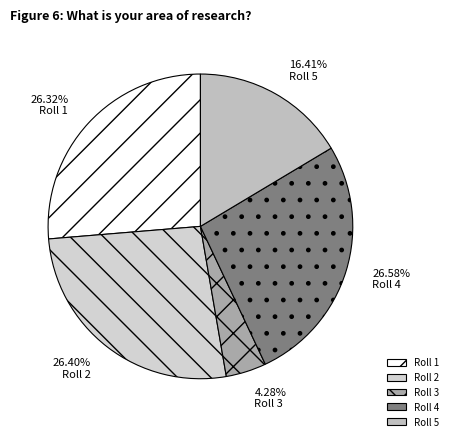

How many slices are in this pie chart?

5